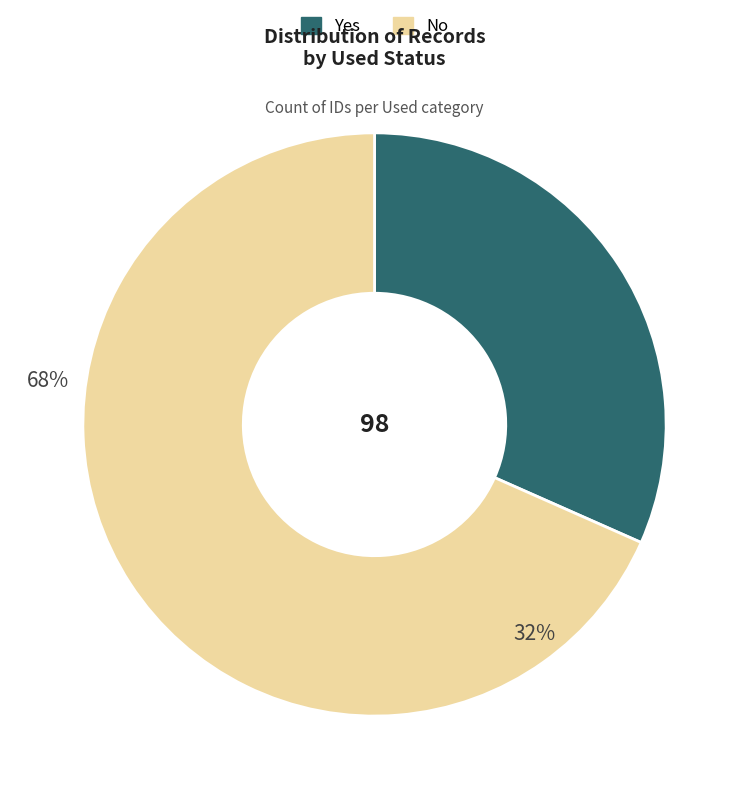

To the nearest percent, what is the difference between the No and Yes slice percentages?

37%